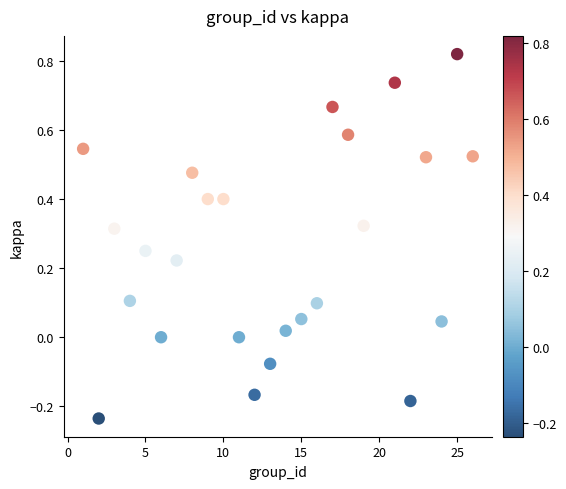

What is the range of Y values (max minus min)?

1.1